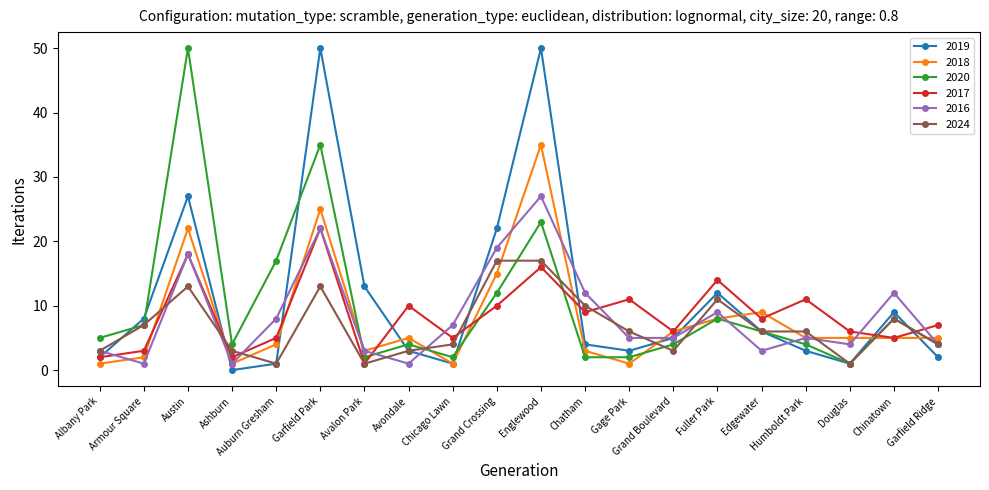

The value of 2018 at Austin is 12. True or false?

False